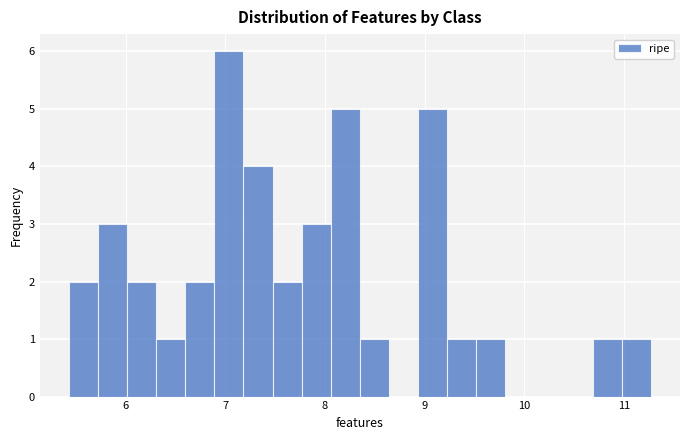

Read against the x-axis, roughly where is the centre of the tallest bar?

7.0